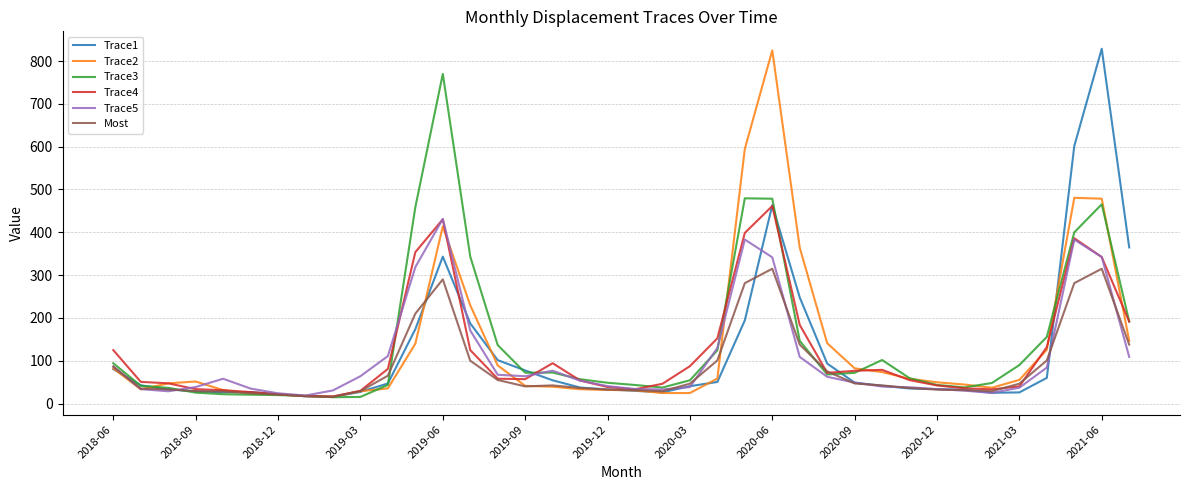

What is the highest value of the Trace3 series?

769.9